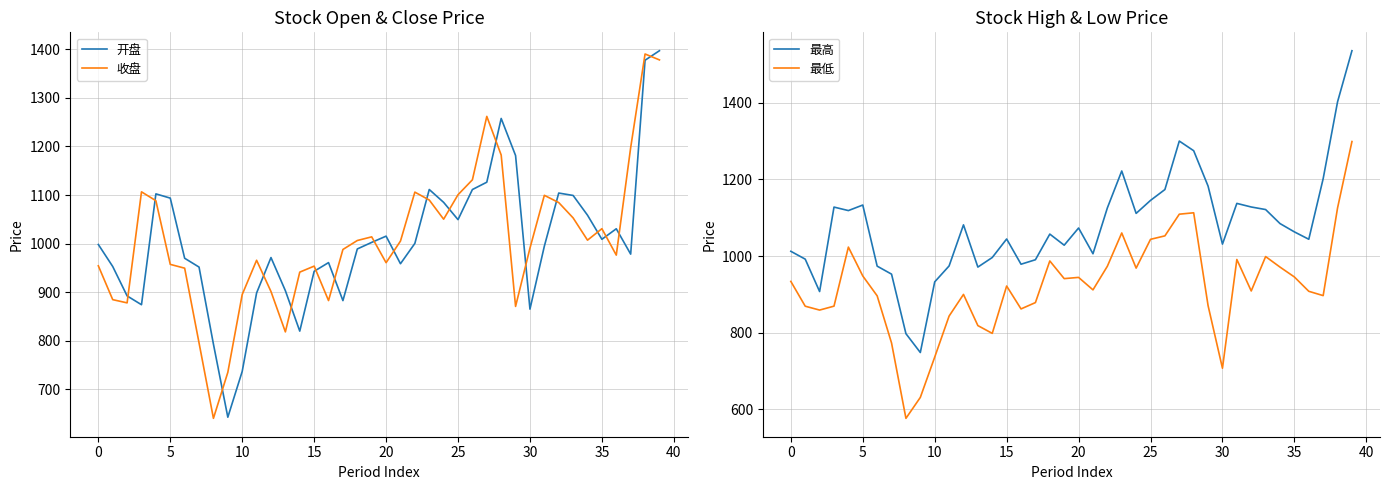

Reading left to right, list all the values displayed in this chart.

开盘: 998.2	952.9	892.4	874.2	1102.3	1093.6	969.9	951.7	793.2	642.8	737.1	898.5	971.3	903.2	819.9	943.0	960.9	882.7	989.0	1002.5	1015.3	958.6	1000.4	1111.4	1084.9	1049.3	1111.3	1126.4	1257.5	1181.2	865.1	994.7	1104.0	1099.1	1058.5	1008.9	1030.5	978.4	1377.3	1396.9
收盘: 954.3	884.7	878.1	1106.5	1088.3	957.3	949.4	795.7	640.5	735.1	895.2	965.7	901.4	818.4	941.3	953.7	882.8	987.9	1006.4	1013.9	960.7	1005.2	1105.9	1089.7	1050.2	1100.6	1131.3	1261.8	1182.3	870.8	990.6	1099.4	1084.4	1052.9	1007.1	1030.7	976.3	1197.5	1390.2	1378.0
最高: 1012.3	991.9	907.2	1127.8	1118.7	1133.1	973.6	952.7	797.3	748.1	932.5	974.1	1081.4	971.1	996.1	1044.5	978.6	990.3	1057.3	1028.3	1073.2	1005.9	1125.6	1222.0	1111.3	1145.2	1173.6	1300.2	1275.0	1182.6	1031.1	1137.4	1128.0	1121.3	1084.7	1063.0	1043.8	1202.0	1402.6	1536.1
最低: 933.7	869.0	858.9	869.1	1023.3	948.0	896.1	773.0	576.2	630.8	736.0	843.2	899.8	818.4	798.0	921.6	861.9	878.4	987.1	941.0	944.2	911.6	973.3	1060.2	968.4	1043.6	1052.6	1109.2	1112.9	870.6	707.0	991.0	908.8	998.6	971.1	945.3	907.9	896.6	1125.5	1298.9